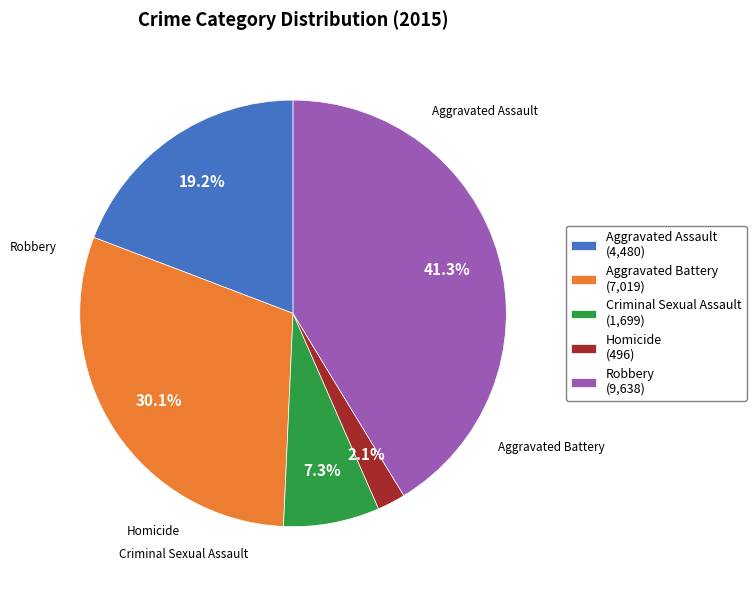

To the nearest percent, what is the difference between the largest and smallest slice percentages?

39%